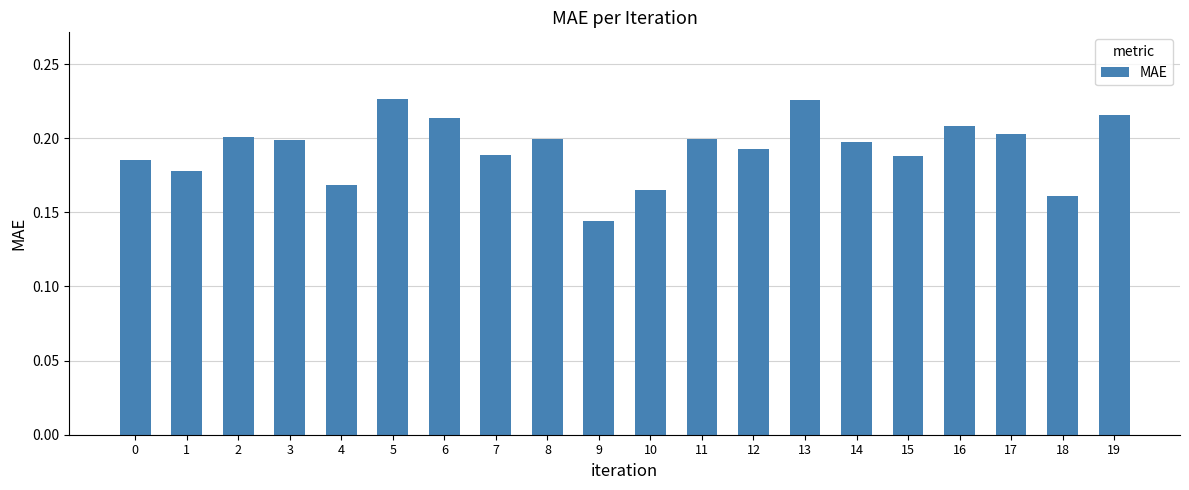

Where is the data nearest to the value 0?

9